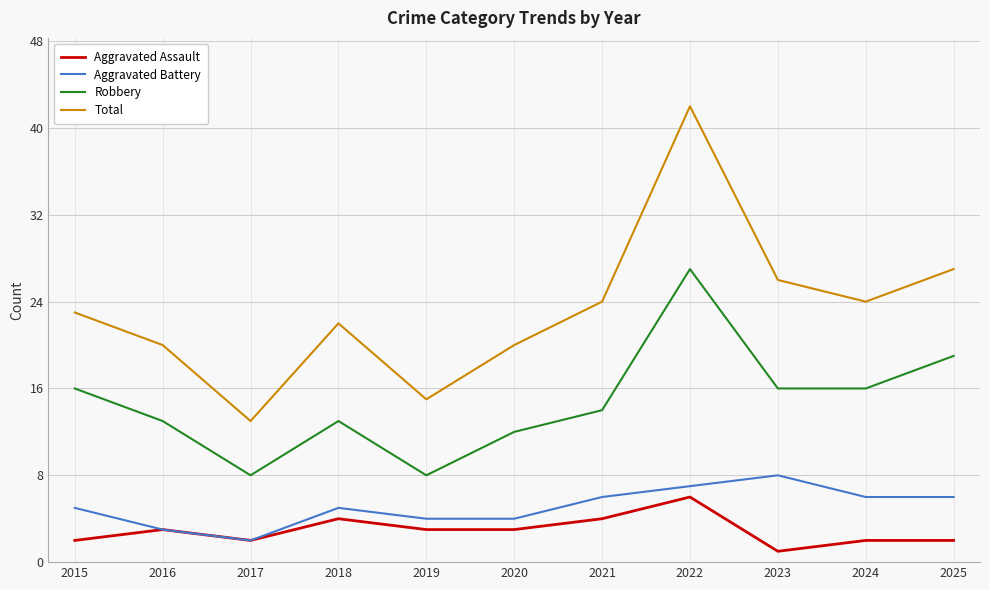

Which series has the widest spread of values?

Total